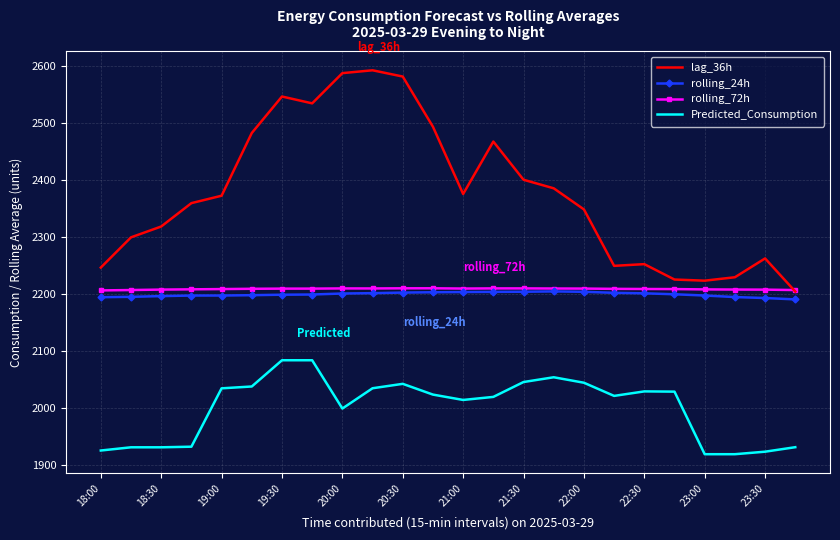

True or false: rolling_24h and lag_36h intersect in this chart.

False